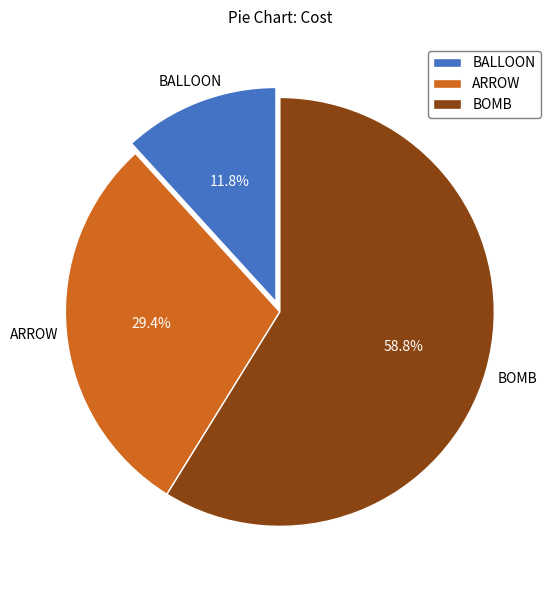

What is the smallest slice in the pie chart?

BALLOON